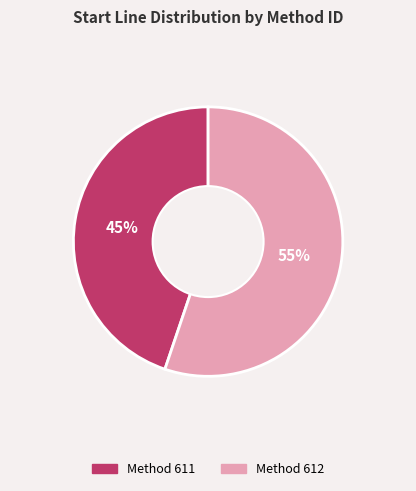

Is there a majority slice in this chart?

Yes